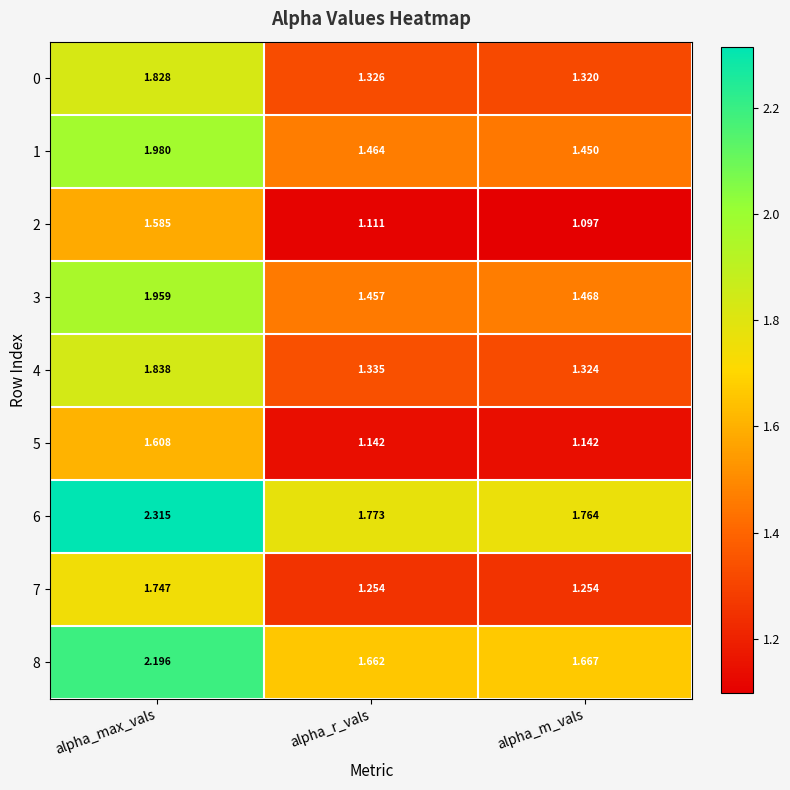

Rank the categories by 2 value from lowest to highest.

alpha_m_vals, alpha_r_vals, alpha_max_vals